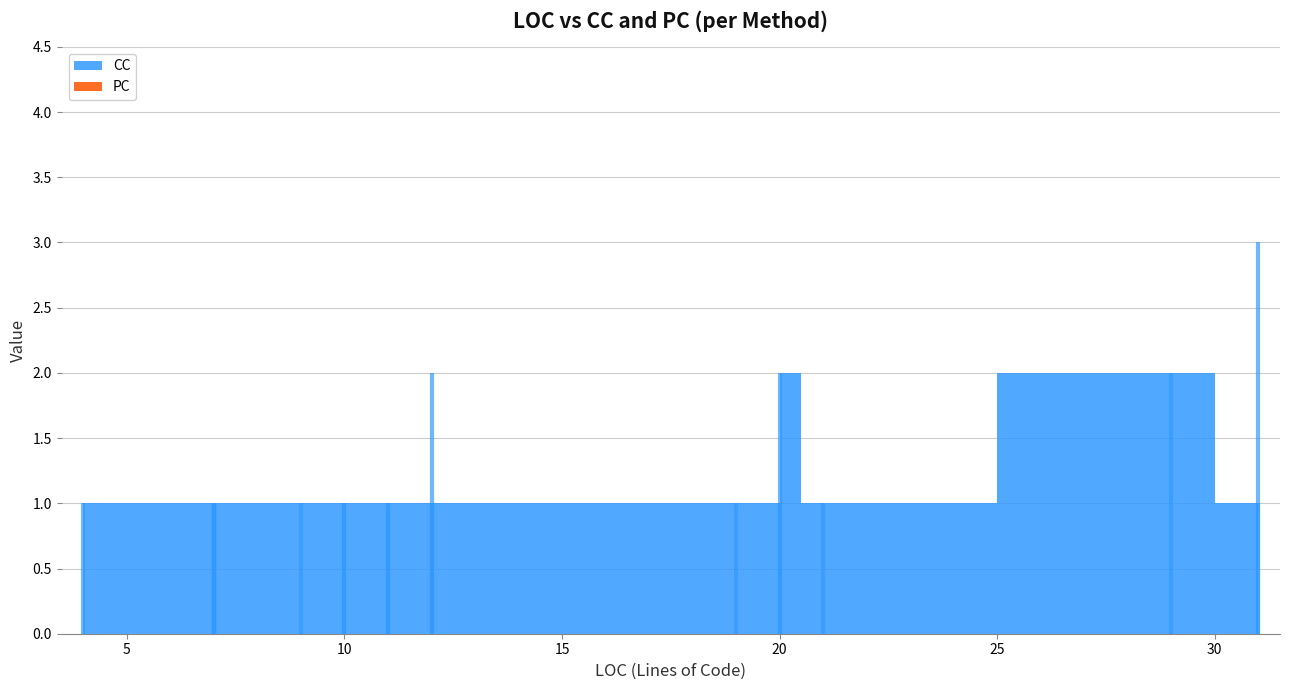

Between 20 and 7, which series saw the biggest shift?

CC